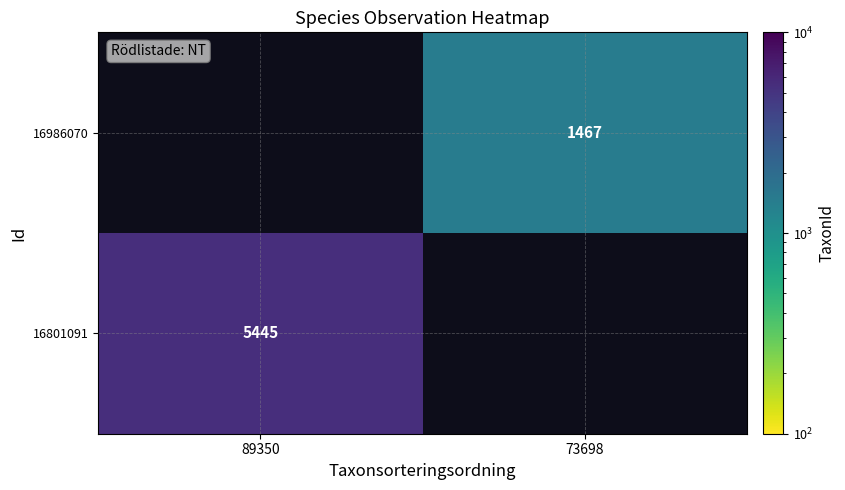

True or false: 16801091 has a value of 5445 at 89350.

True